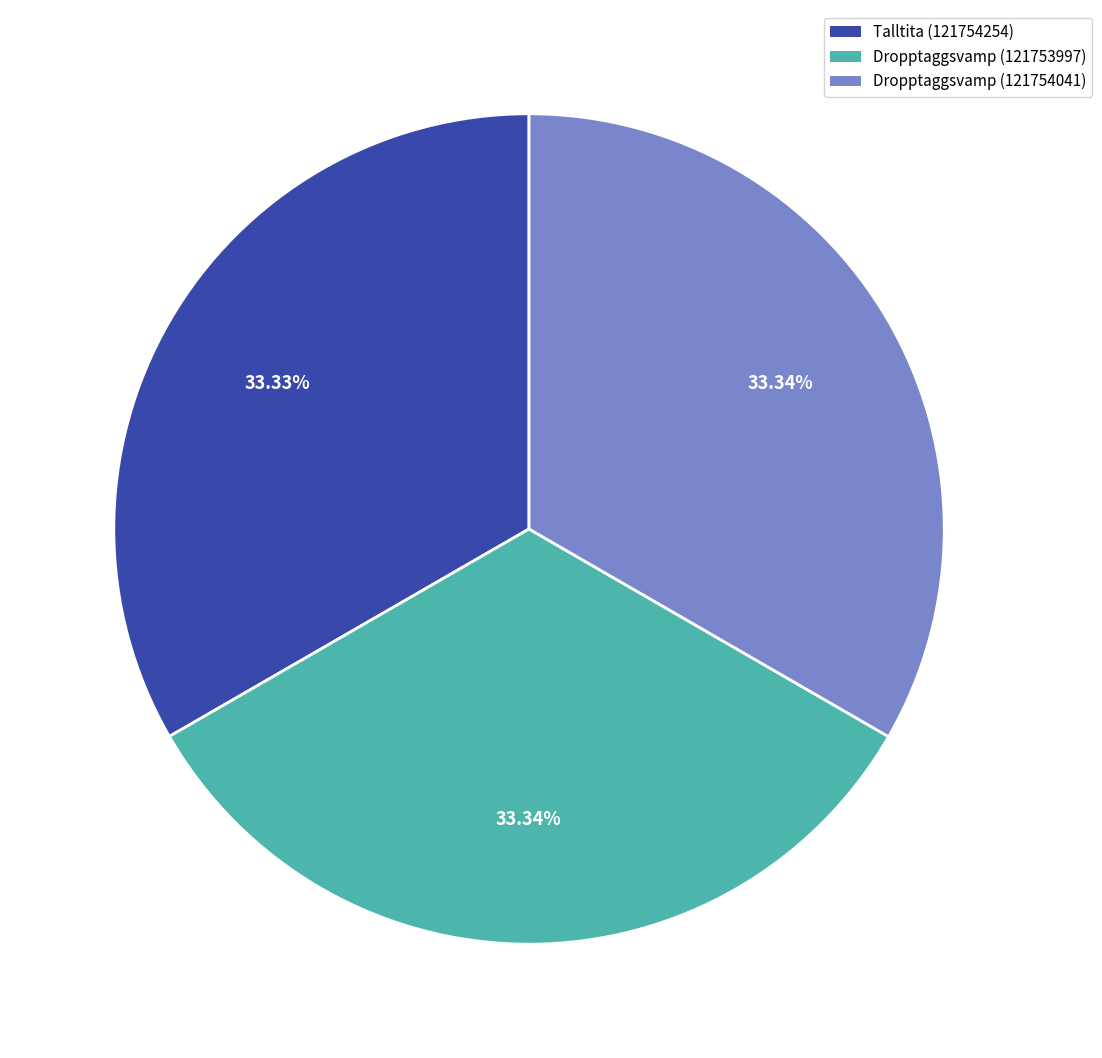

What is the ratio of the value at Dropptaggsvamp (121753997) to the value at Talltita (121754254)?

1.0